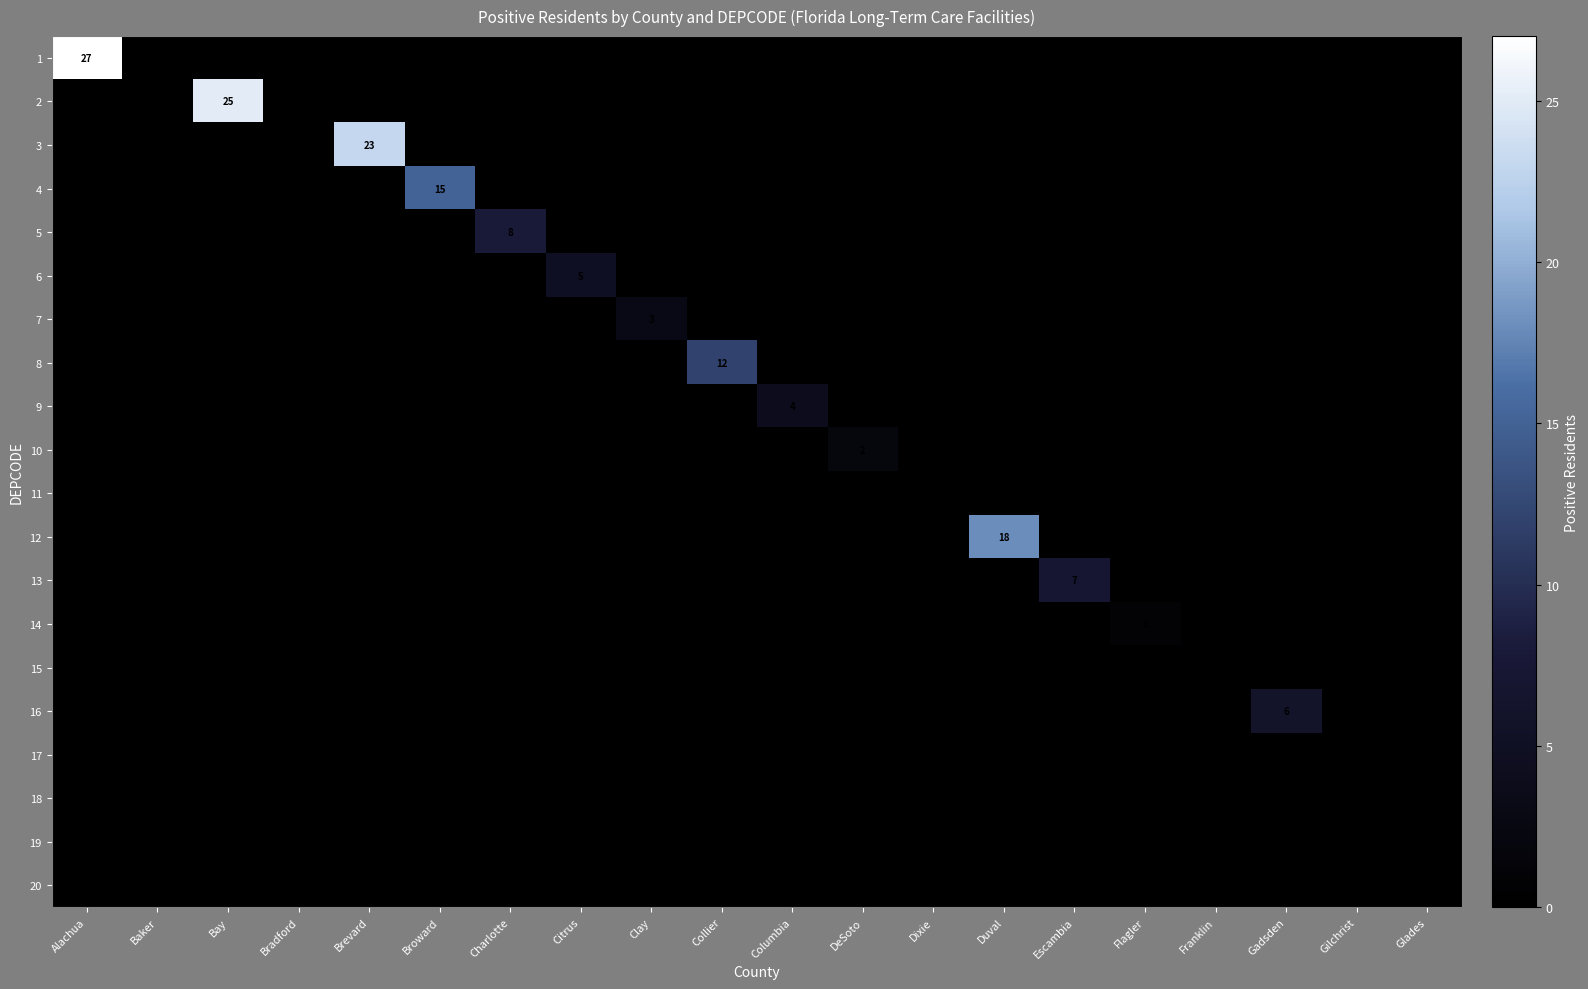

At how many categories does at least one series exceed 3?

11